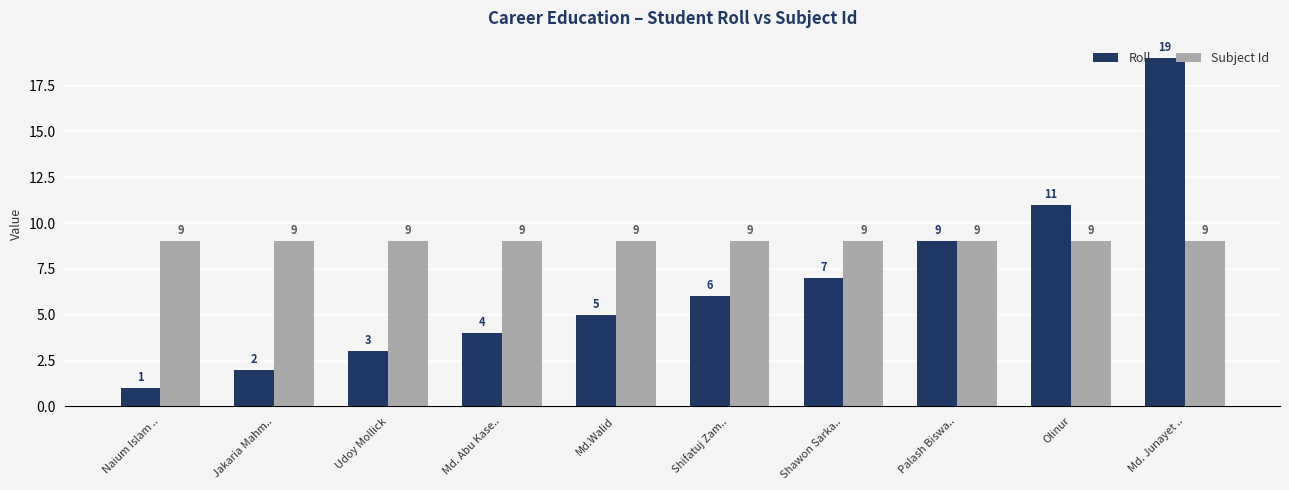

Rank the series at Md. Junayet .. from highest to lowest value.

Roll, Subject Id